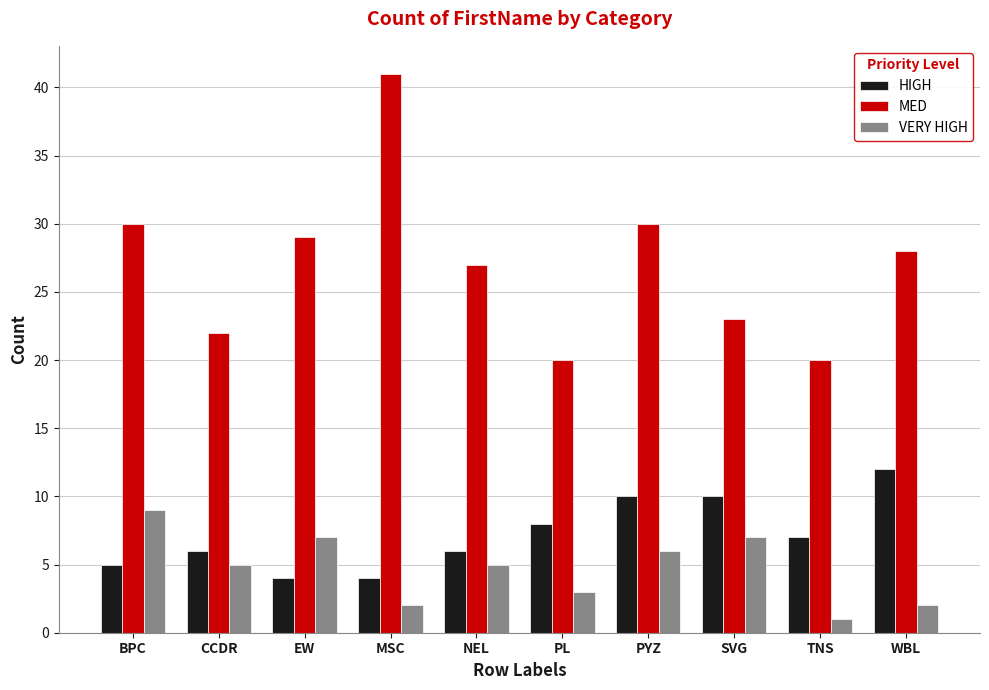

What is the smallest value displayed?

1